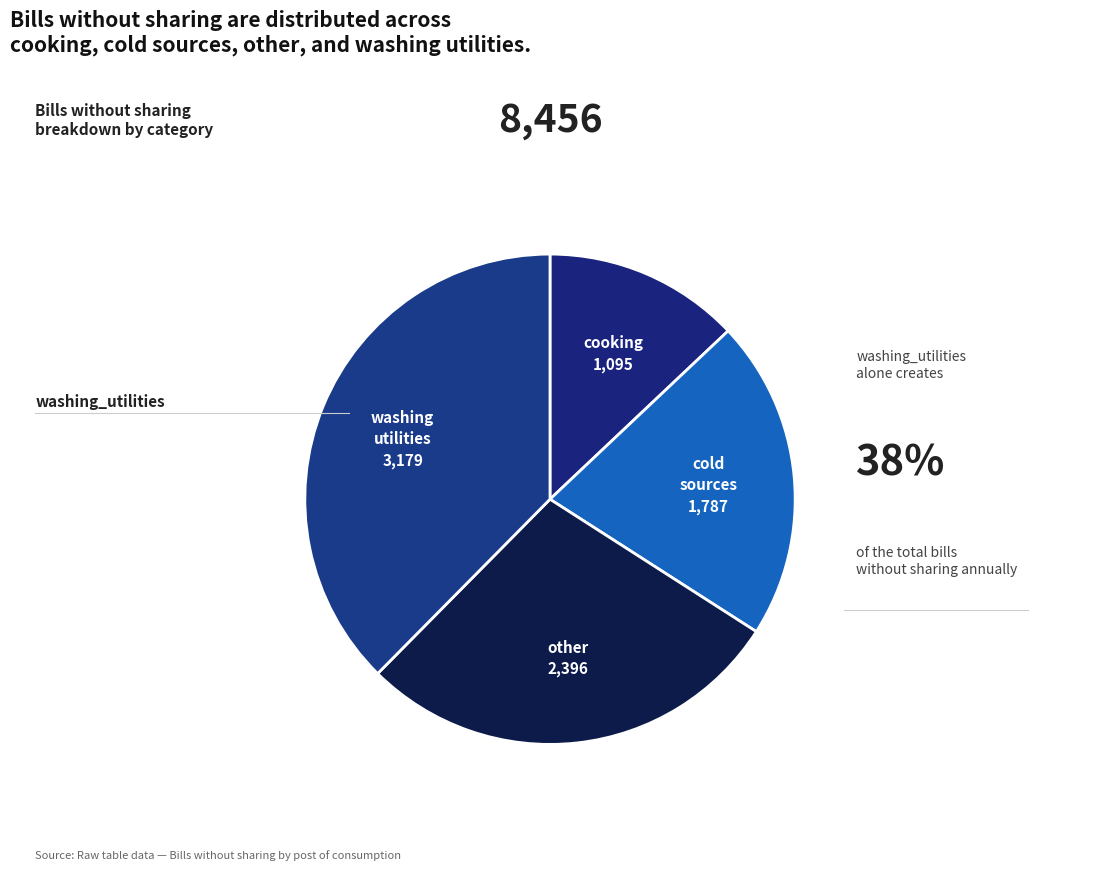

What percentage do cooking and other together represent?

41.3%